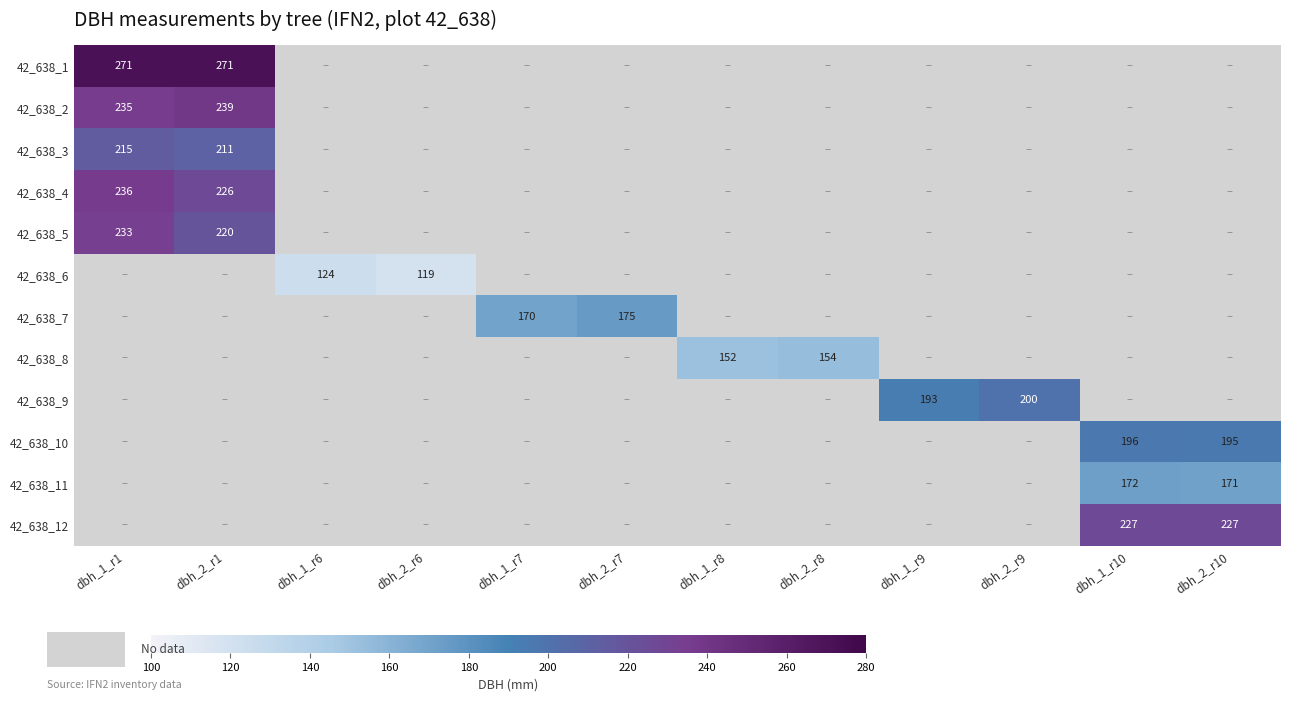

The value of 42_638_9 at dbh_2_r9 is 58. True or false?

False